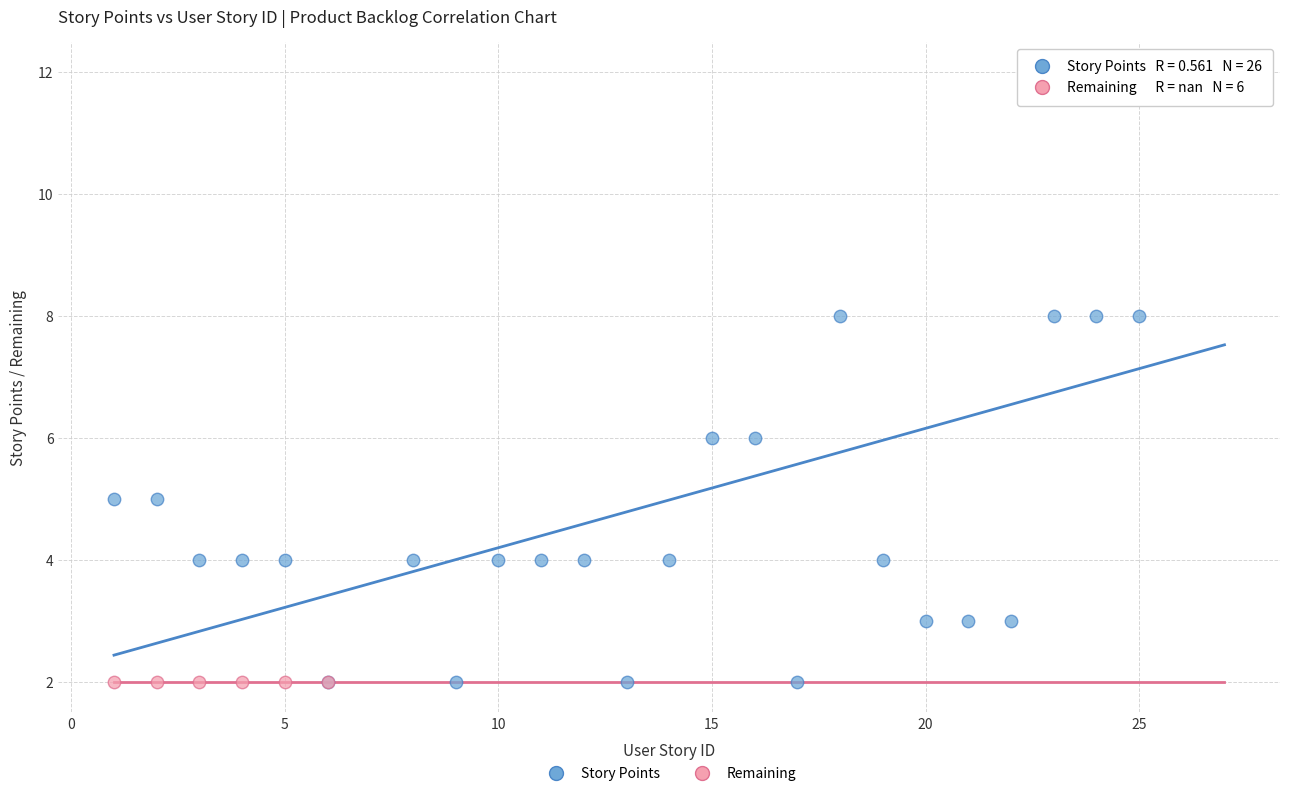

Which series contains the highest Y value?

Story Points